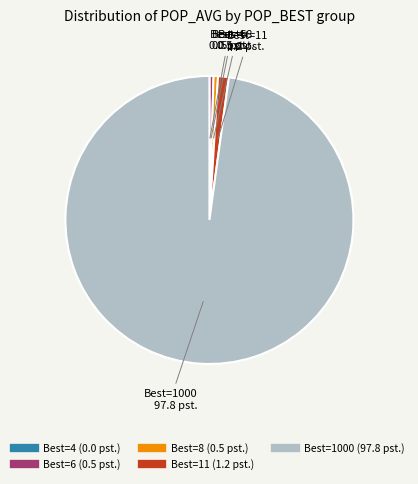

Is there a majority slice in this chart?

Yes